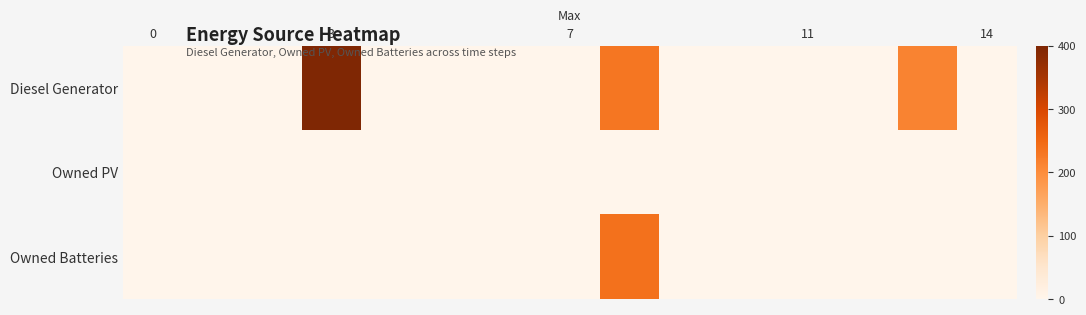

Reading left to right, what are all the values shown in this chart?

row_0: 0	0	0	400	0	0	0	0	230	0	0	0	0	214	0
row_1: 0	0	0	0	0	0	0	0	0	0	0	0	0	0	0
row_2: 0	0	0	0	0	0	0	0	238	0	0	0	0	0	0